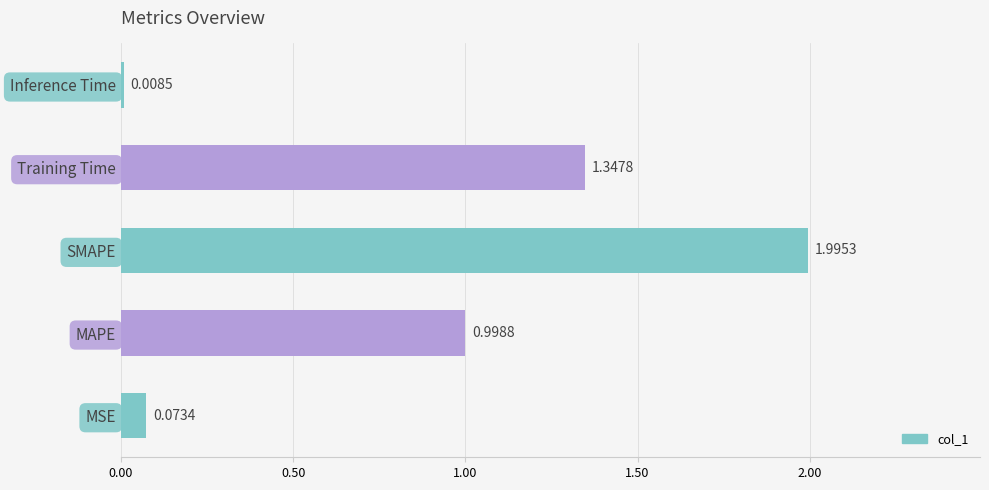

How many bars are there in total?

5